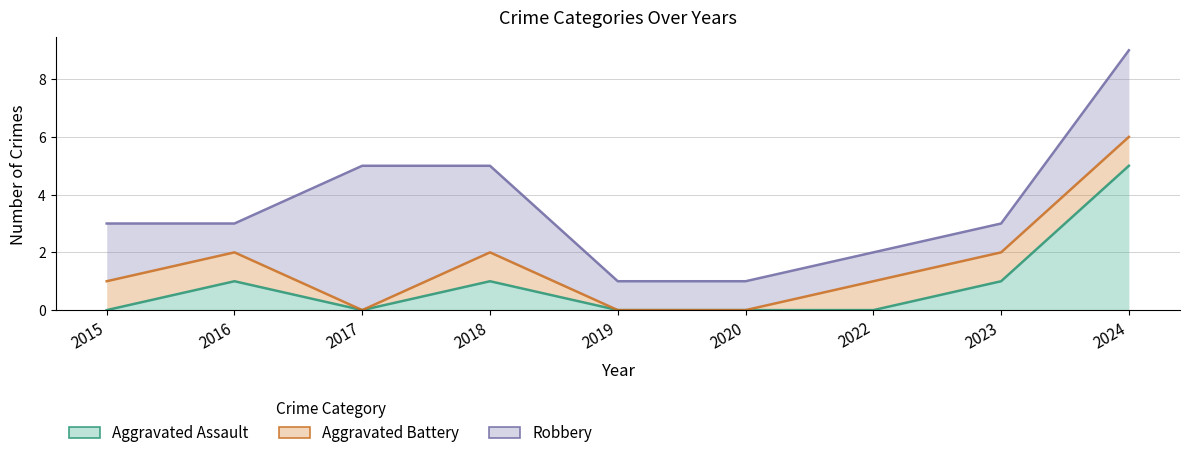

Count the Aggravated Assault values in the range 0 to 1.

8